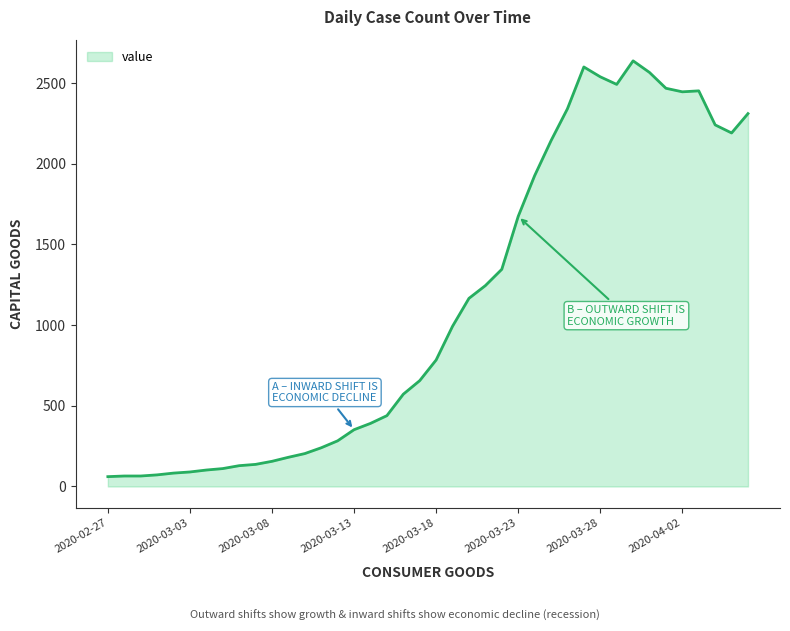

What is the difference between the maximum and minimum values?

2577